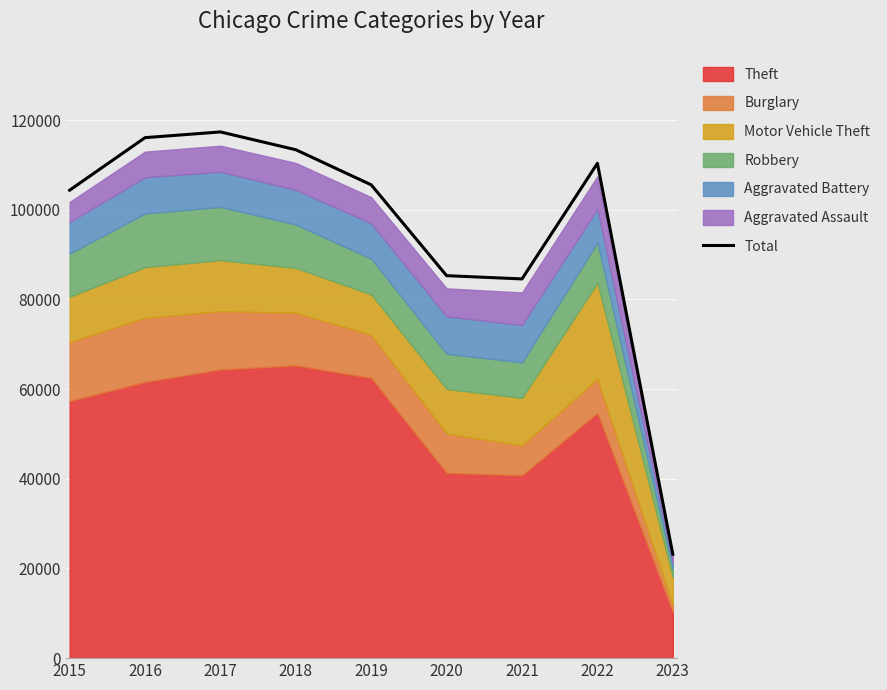

Rank the categories by value from lowest to highest.

2023, 2021, 2020, 2015, 2019, 2022, 2018, 2016, 2017